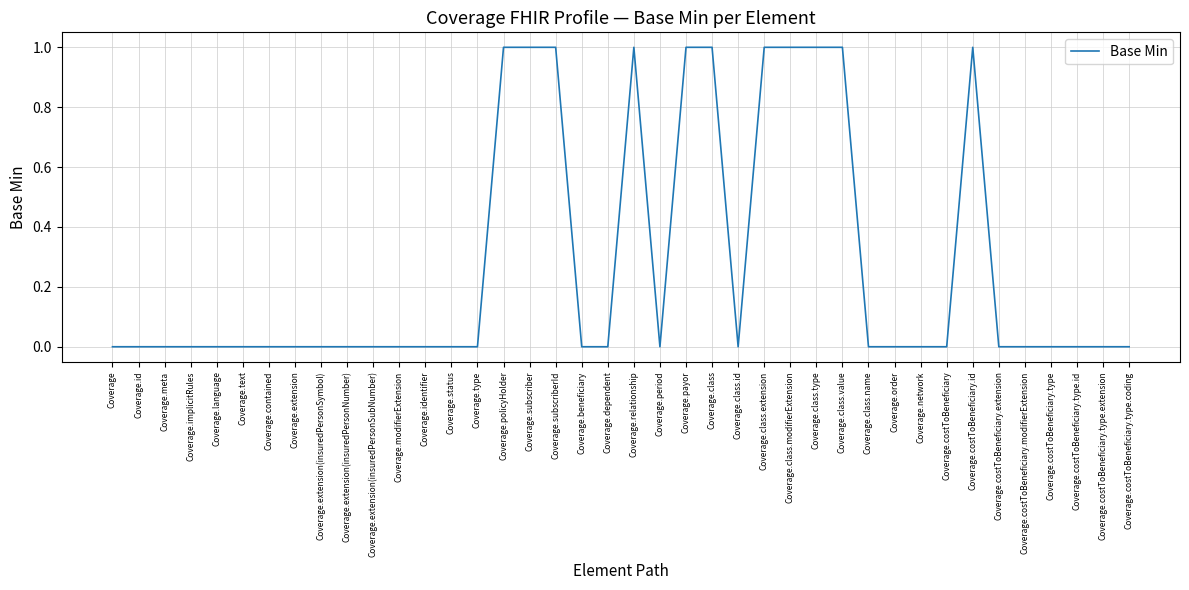

What position from the right is Coverage.implicitRules?

37